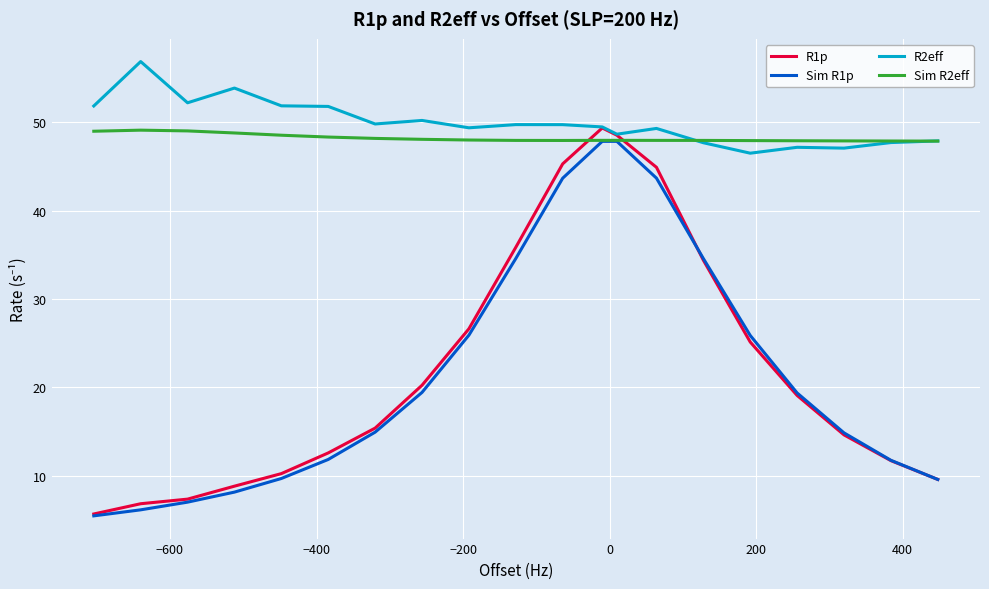

What is the greatest value displayed?

56.9